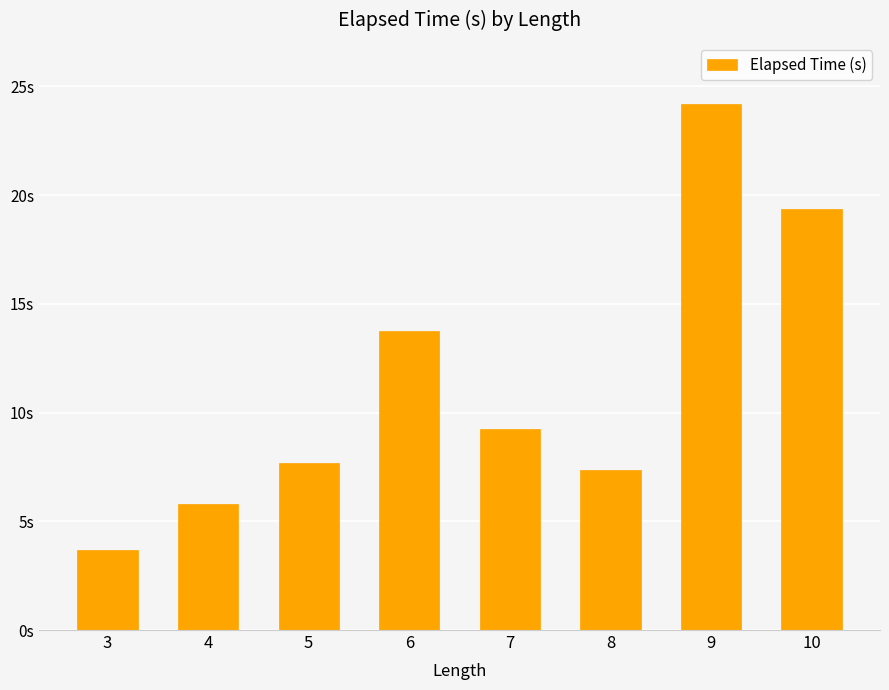

True or false: the data shows 7.7 at 5.

True